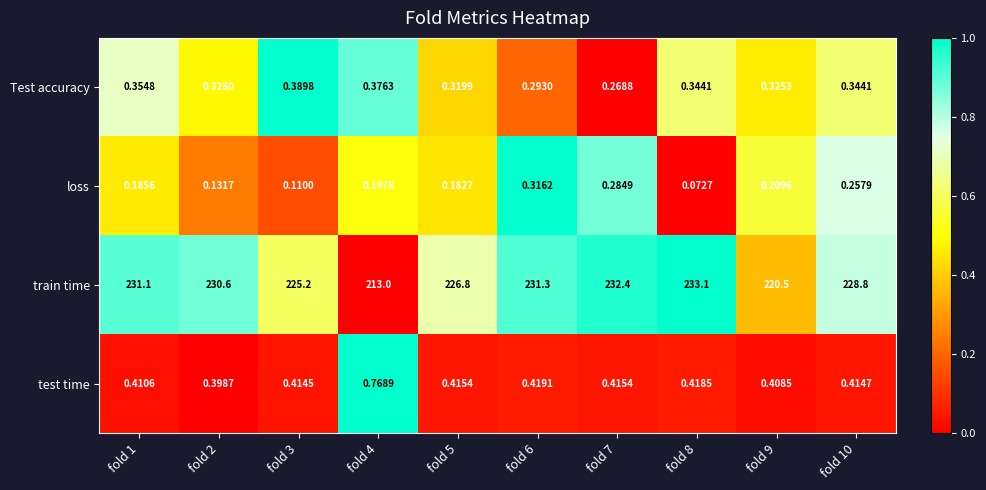

Rank the series by their maximum value, from lowest to highest.

loss, Test accuracy, test time, train time